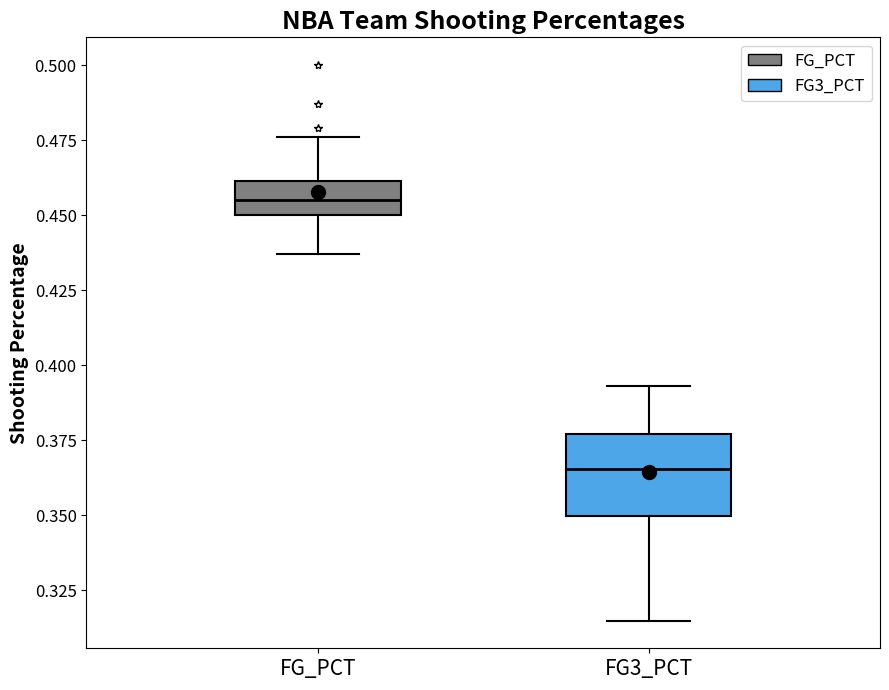

Where is the lower edge of the box for FG_PCT on the y-axis? The values are not printed on the chart, so give them approximately, as read against the axis.

0.450